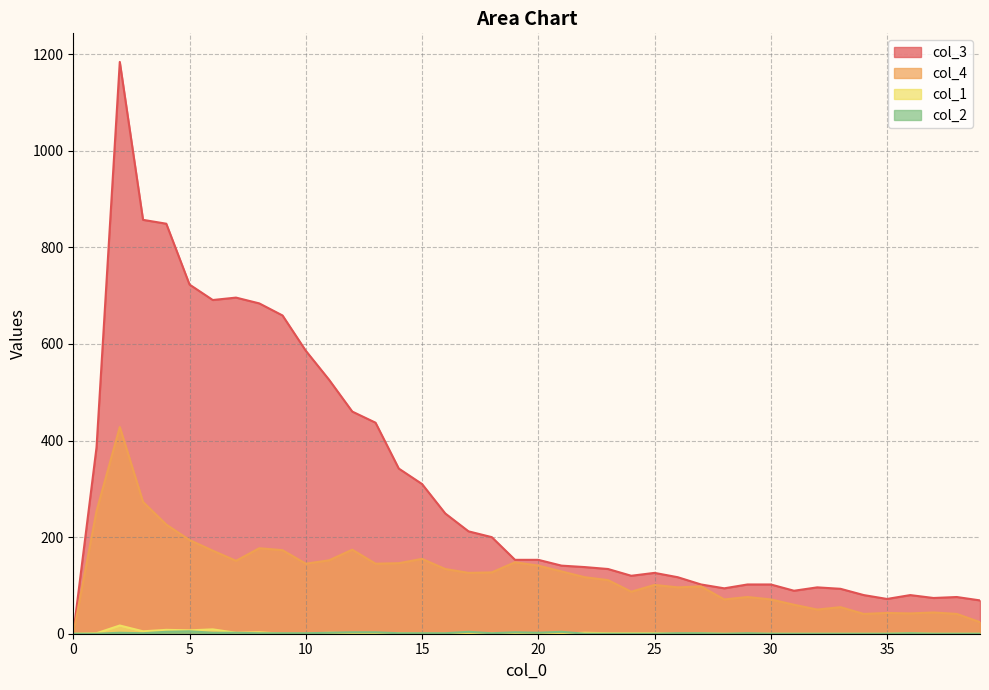

What is the total value across all series at 21?

274